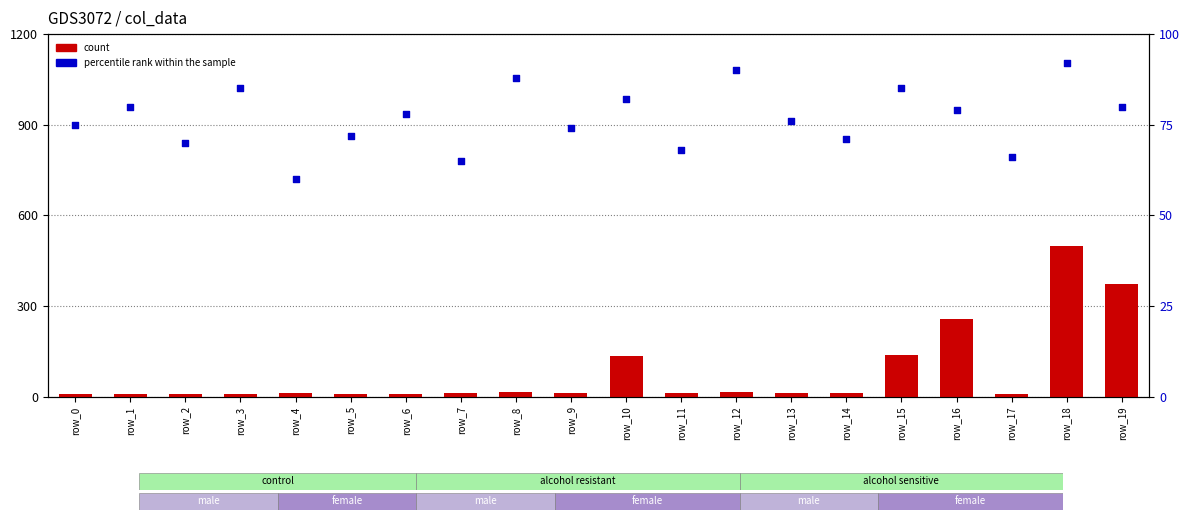

What are all the series names shown in the legend?

count, percentile rank within the sample